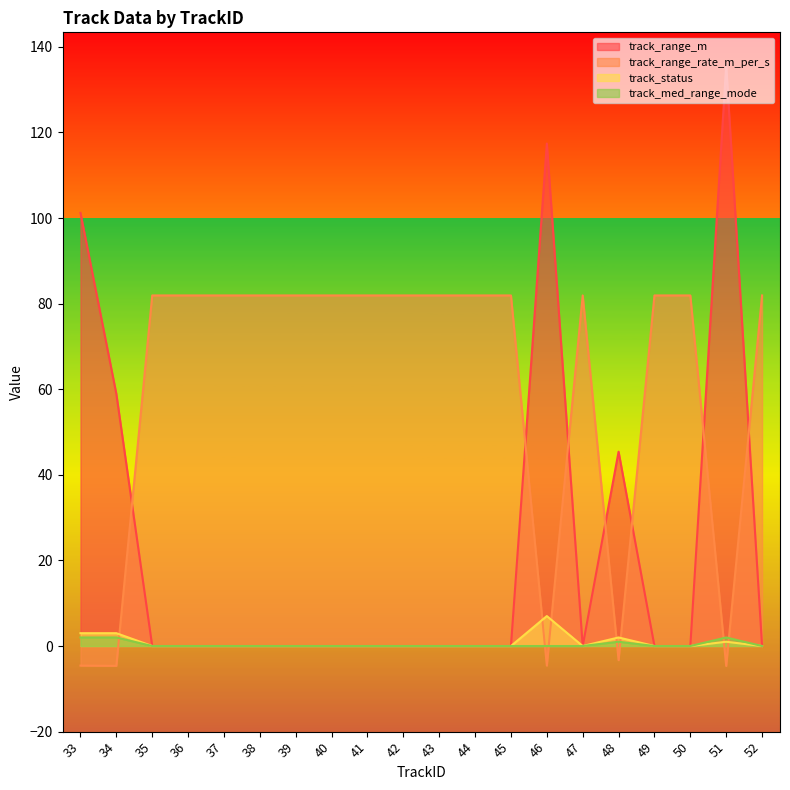

Which series has the largest range (max minus min)?

track_range_m